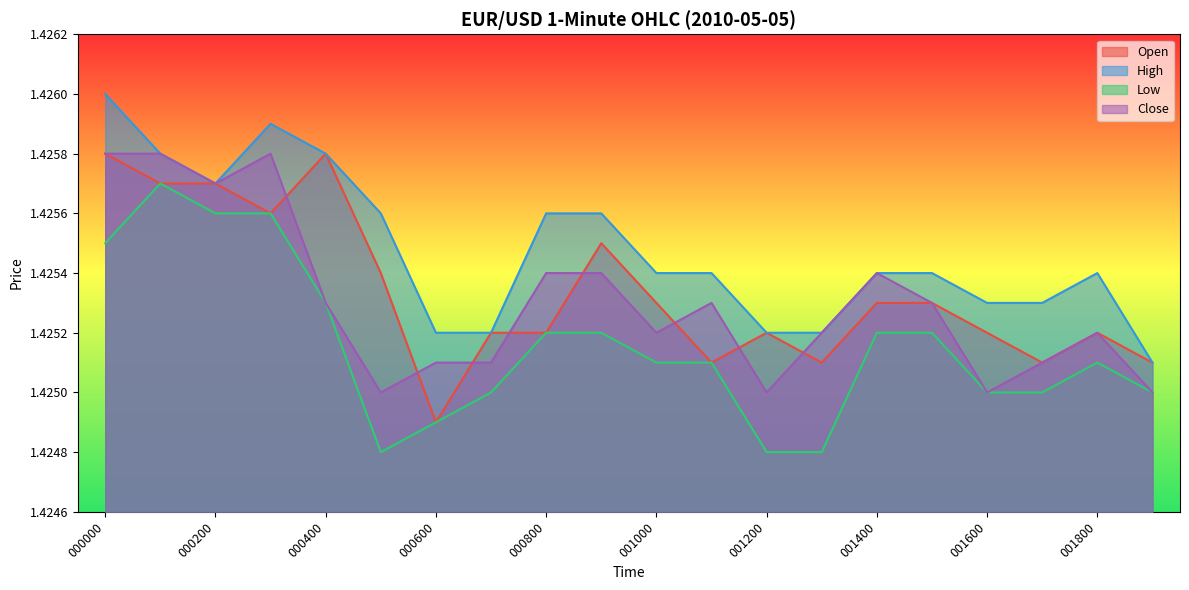

What is the sum of the Close values at 000500 and 000300?

2.9